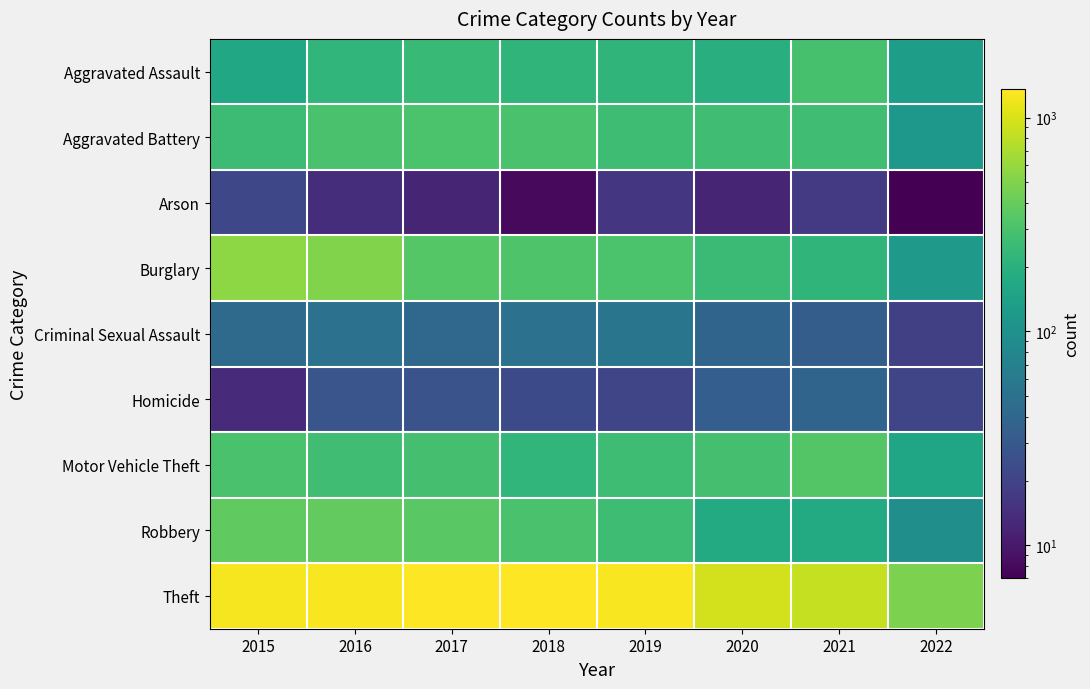

Reading right to left, what are all the values shown in this chart?

Aggravated Assault: 2022=131	2021=295	2020=192	2019=220	2018=220	2017=251	2016=225	2015=164
Aggravated Battery: 2022=116	2021=270	2020=269	2019=267	2018=302	2017=303	2016=298	2015=260
Arson: 2022=7	2021=17	2020=12	2019=16	2018=8	2017=12	2016=14	2015=22
Burglary: 2022=121	2021=220	2020=252	2019=308	2018=319	2017=339	2016=505	2015=552
Criminal Sexual Assault: 2022=19	2021=33	2020=38	2019=54	2018=51	2017=41	2016=51	2015=43
Homicide: 2022=21	2021=38	2020=34	2019=21	2018=23	2017=27	2016=28	2015=13
Motor Vehicle Theft: 2022=157	2021=332	2020=287	2019=263	2018=225	2017=285	2016=272	2015=299
Robbery: 2022=97	2021=175	2020=174	2019=264	2018=302	2017=356	2016=381	2015=372
Theft: 2022=485	2021=856	2020=954	2019=1288	2018=1337	2017=1359	2016=1297	2015=1263